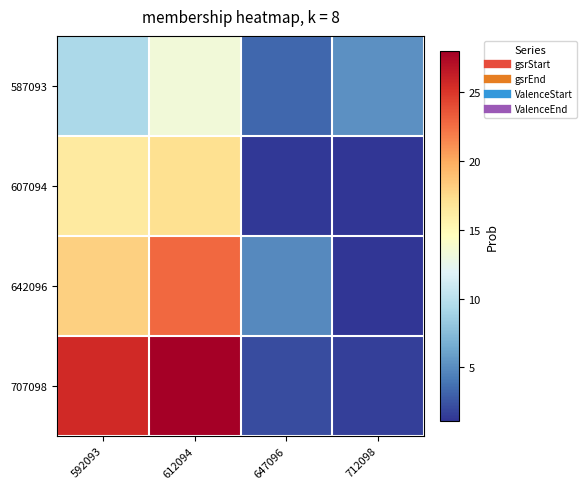

Which series has the largest total across all categories?

707098